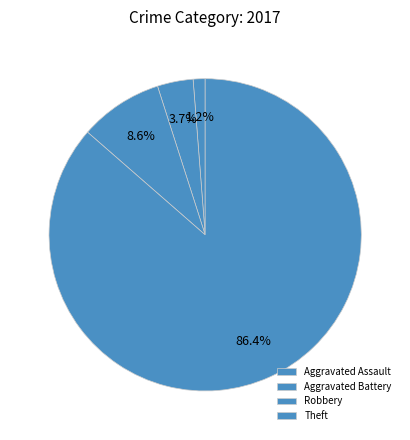

What is the total percentage of Aggravated Battery and Robbery?

12.3%